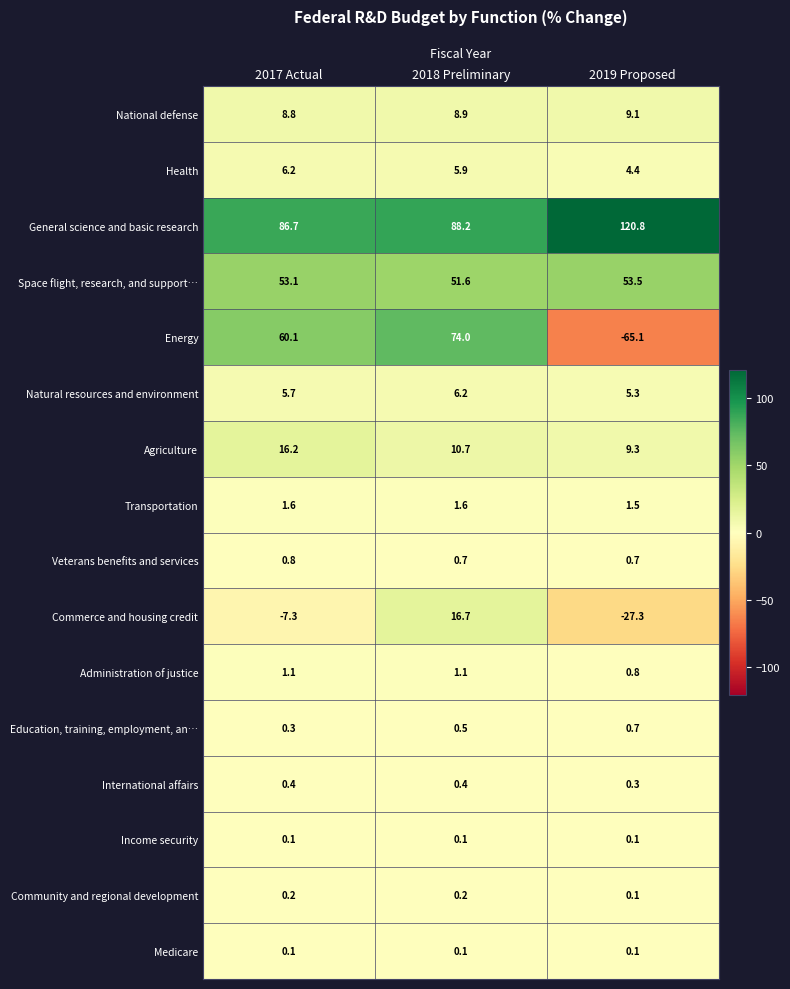

How many categories are shown in the chart?

3